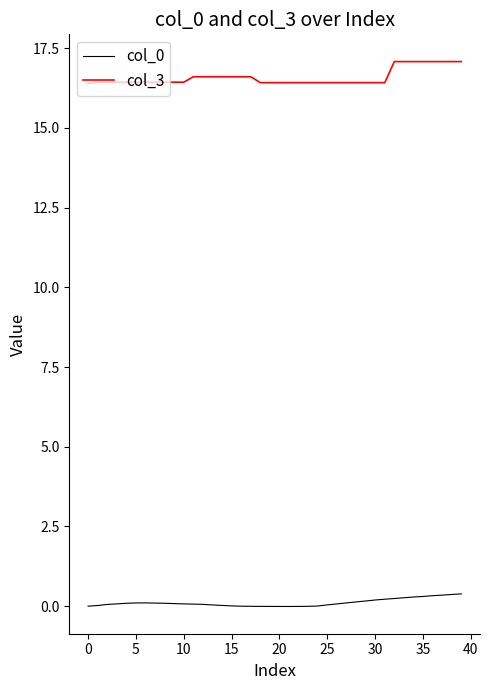

At how many categories does at least one series exceed 2?

40